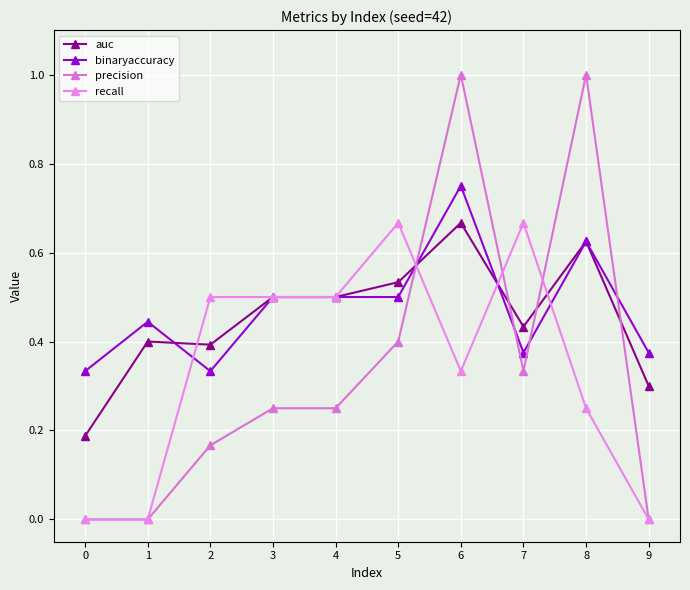

How many times do precision and auc cross each other?

4